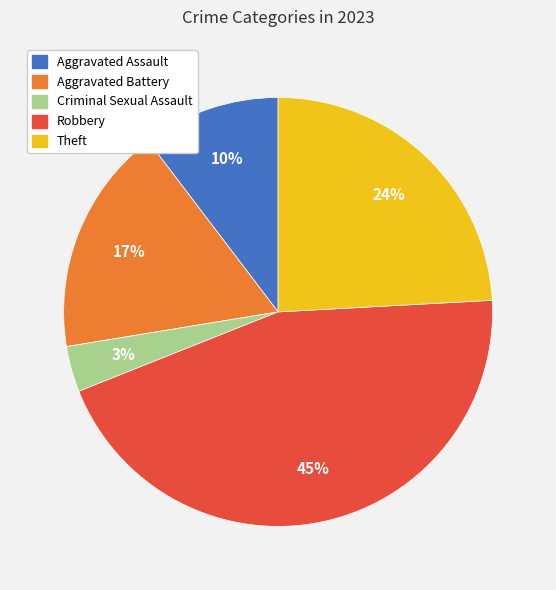

What is the smallest slice in the pie chart?

Criminal Sexual Assault